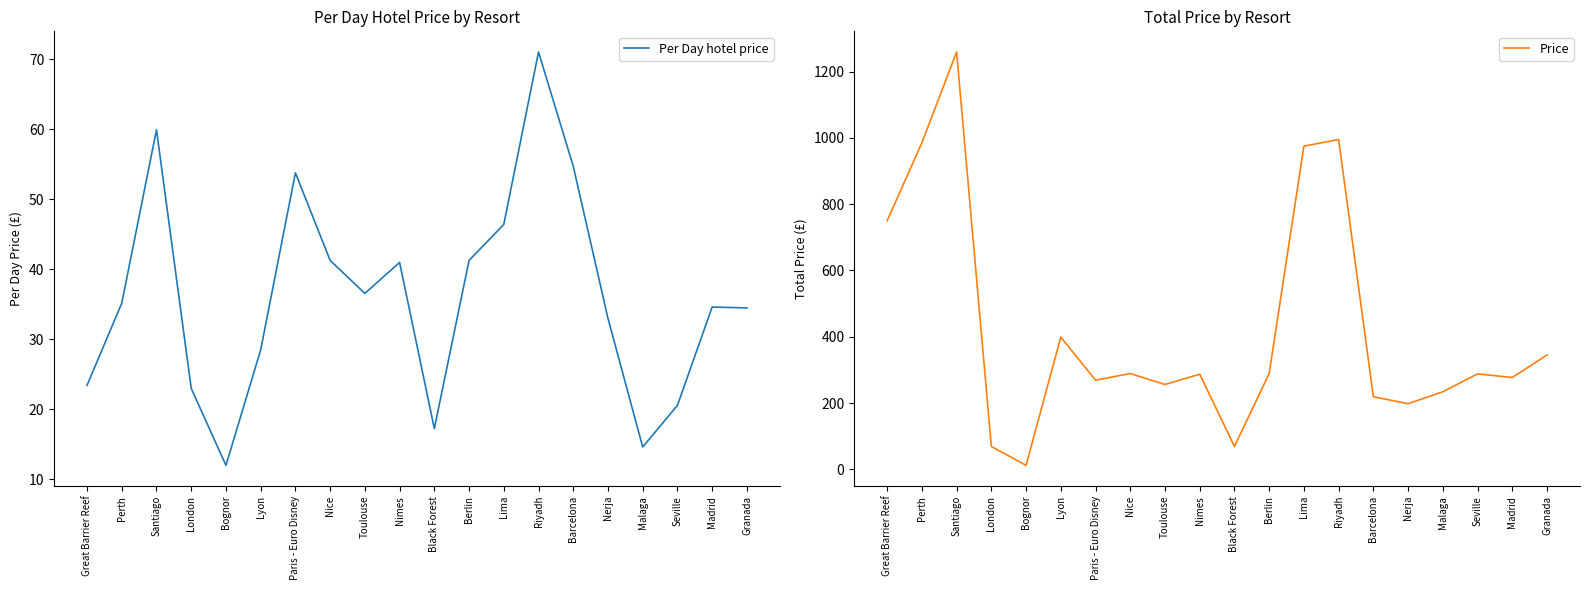

Between London and Santiago, which is larger?

Santiago